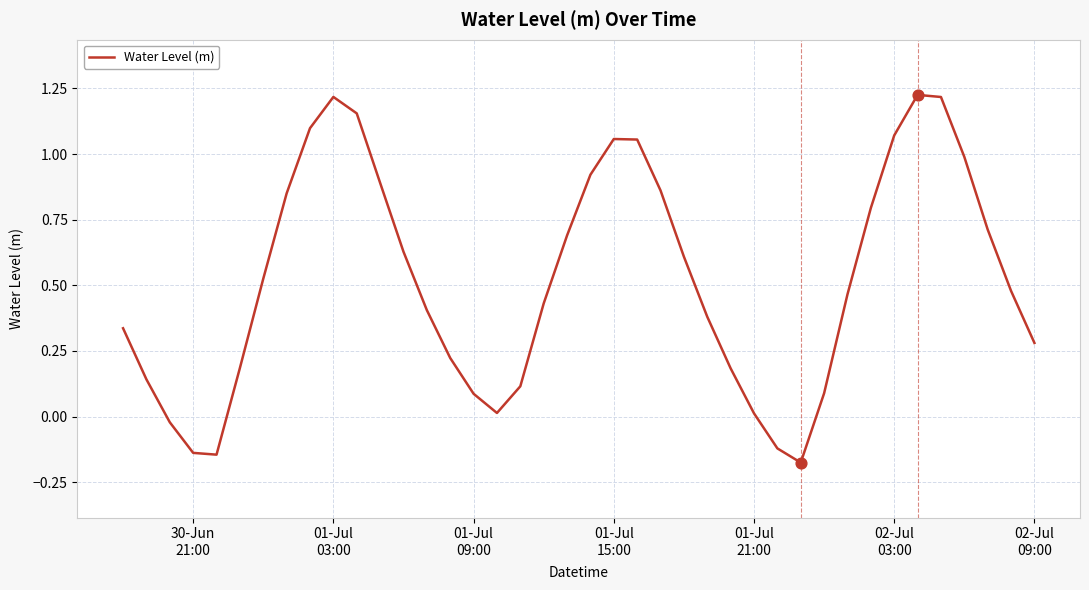

What is the difference between the maximum and minimum values?

1.4